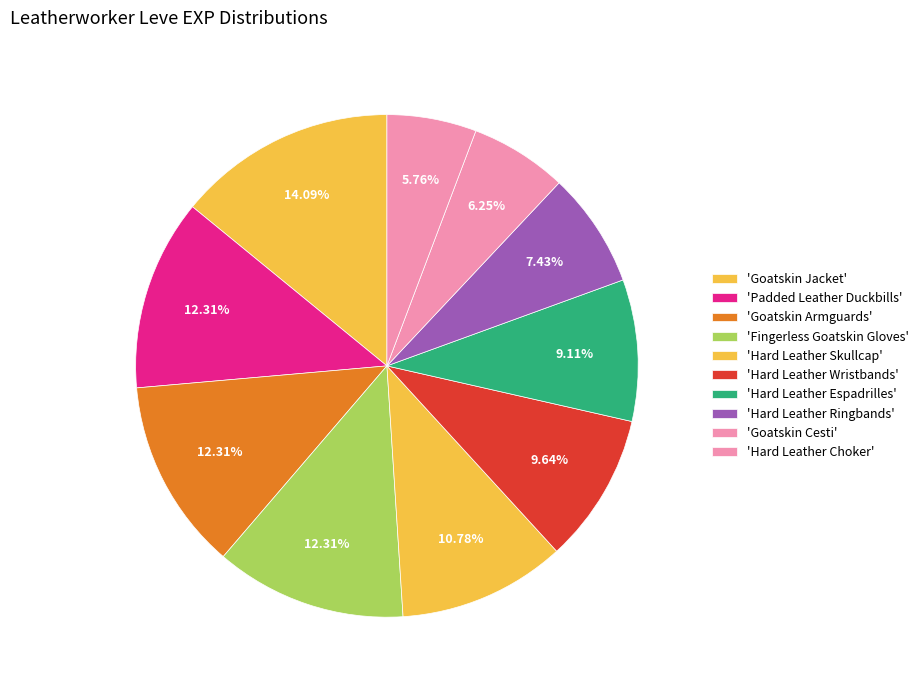

Is there any slice that represents more than half of the pie?

No